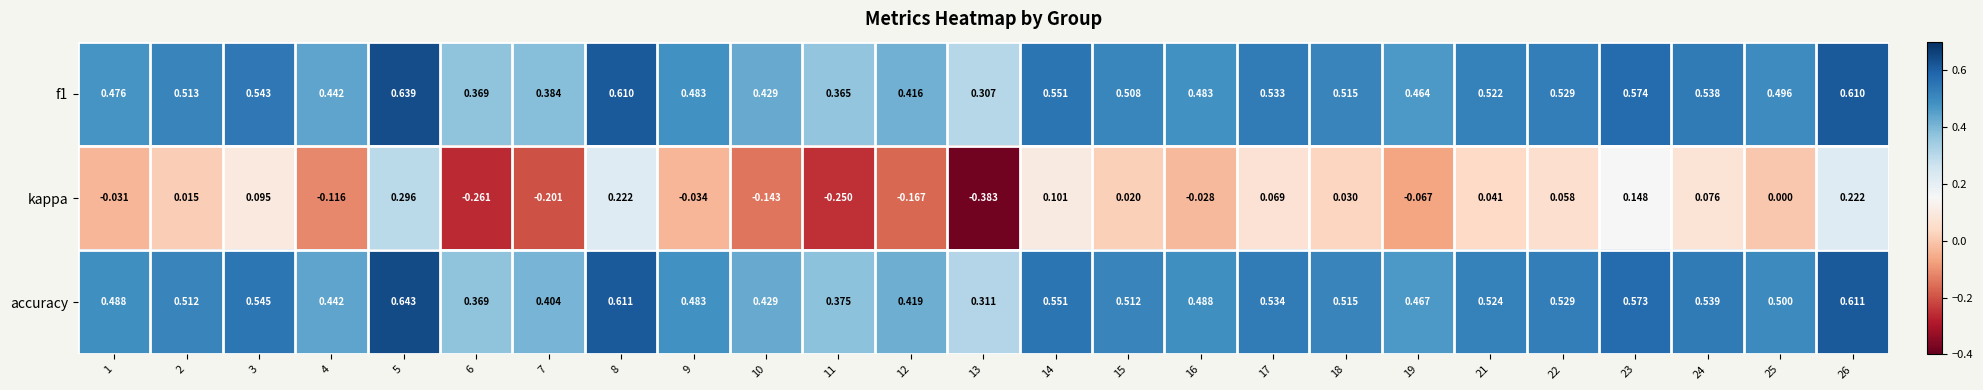

Between 7 and 25, which series saw the biggest shift?

kappa